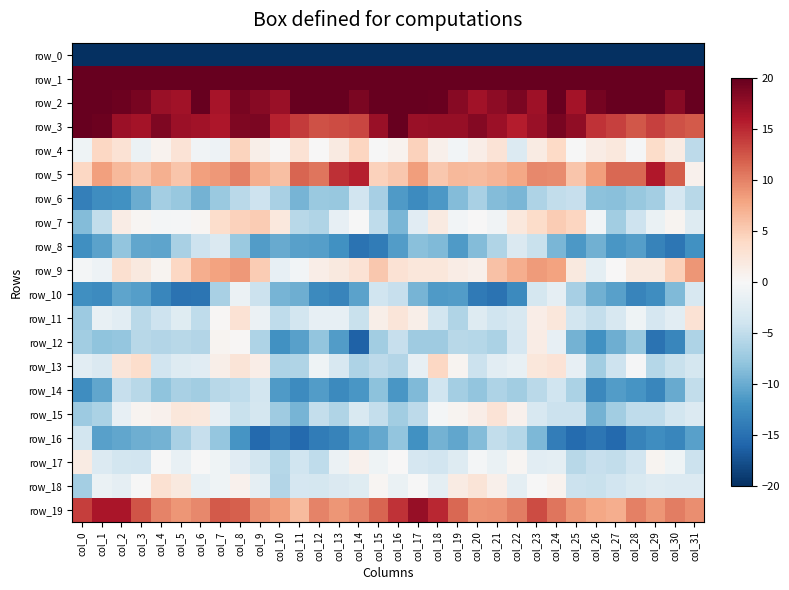

What is the approximate value of row_14 at col_12?

-11.1